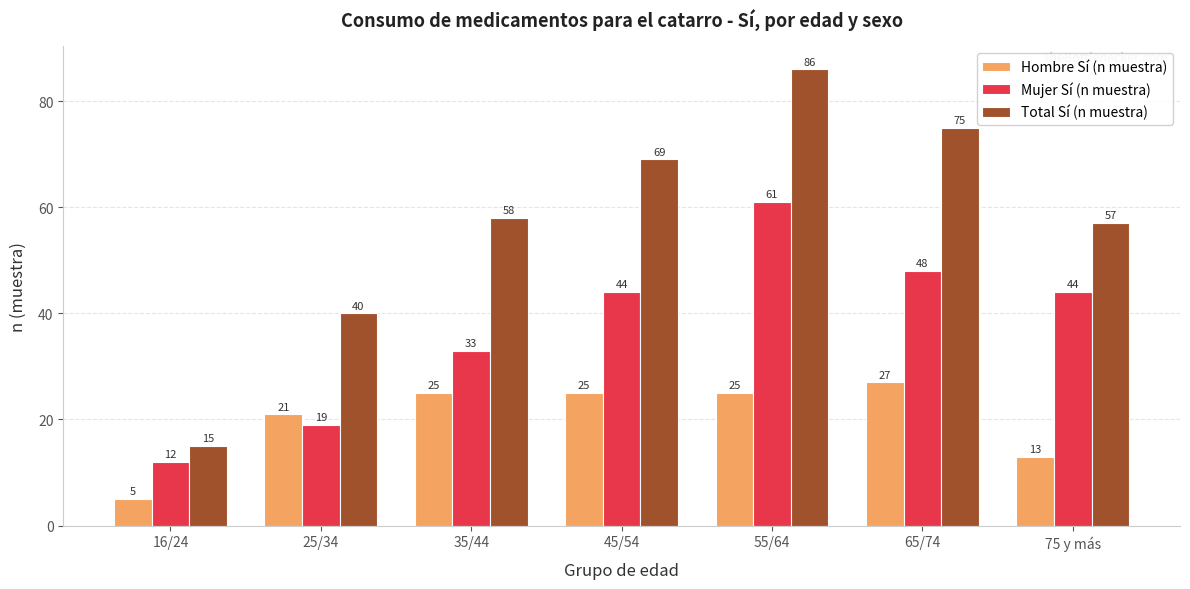

At which label is Mujer Sí (n muestra) closest to 36?

35/44